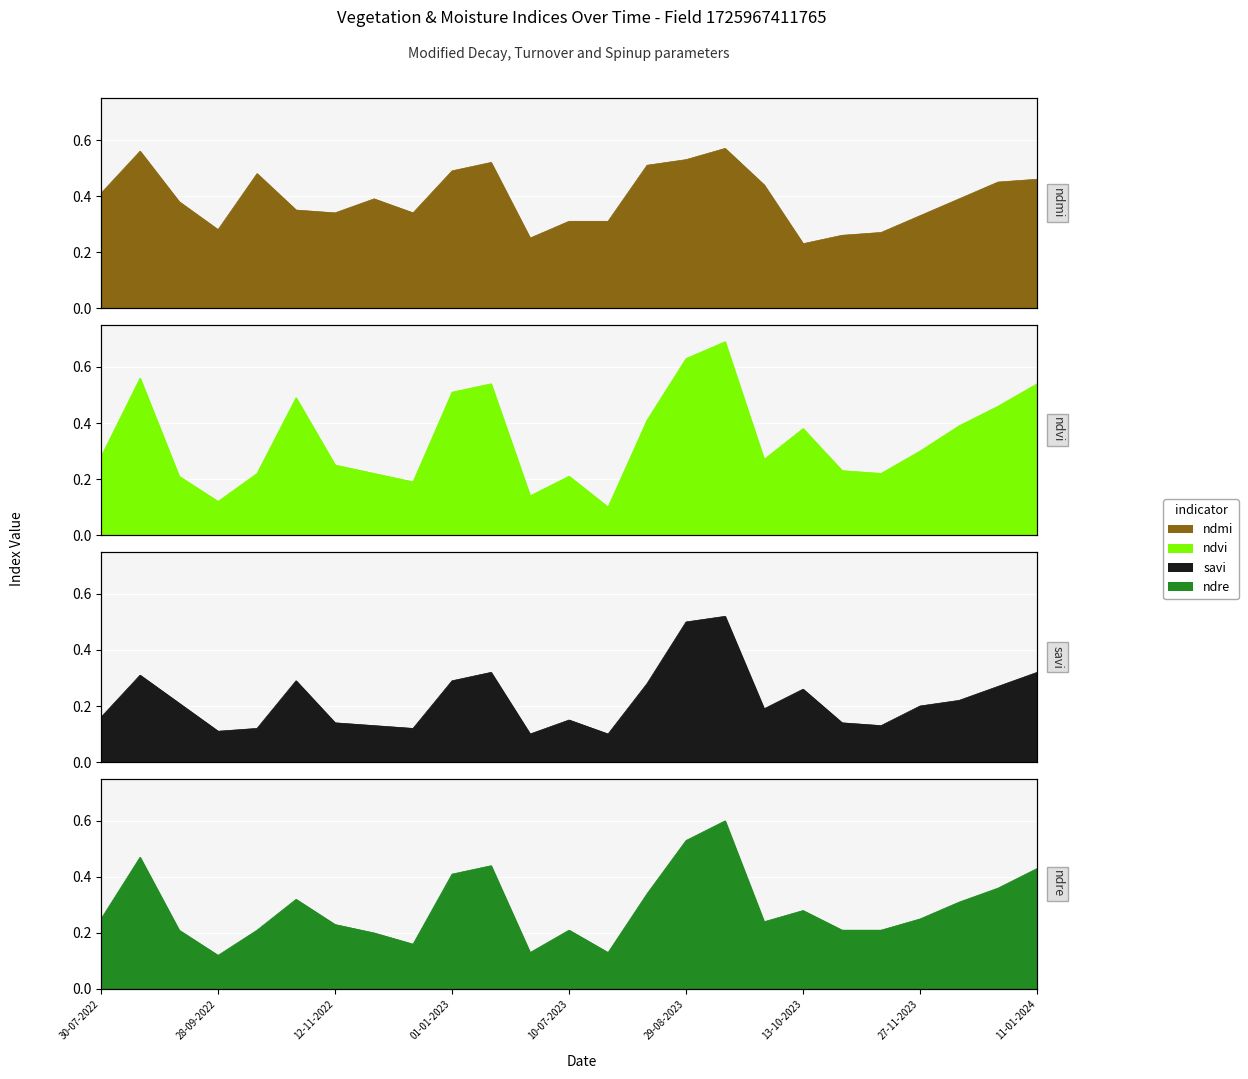

Between 20-06-2023 and 28-10-2023, which is larger?

28-10-2023